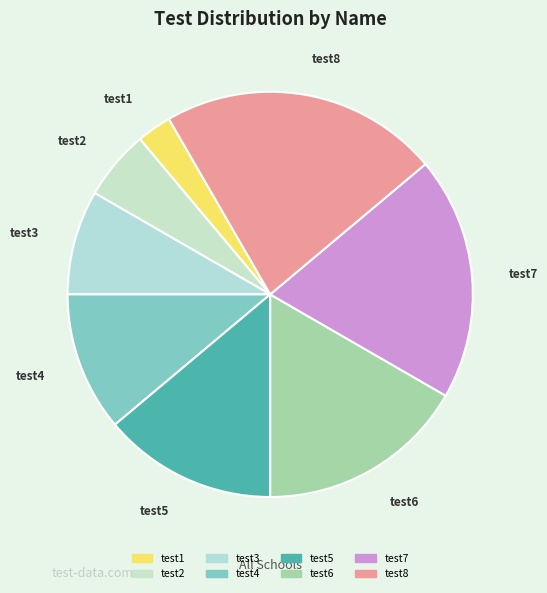

What is the smallest slice in the pie chart?

test1